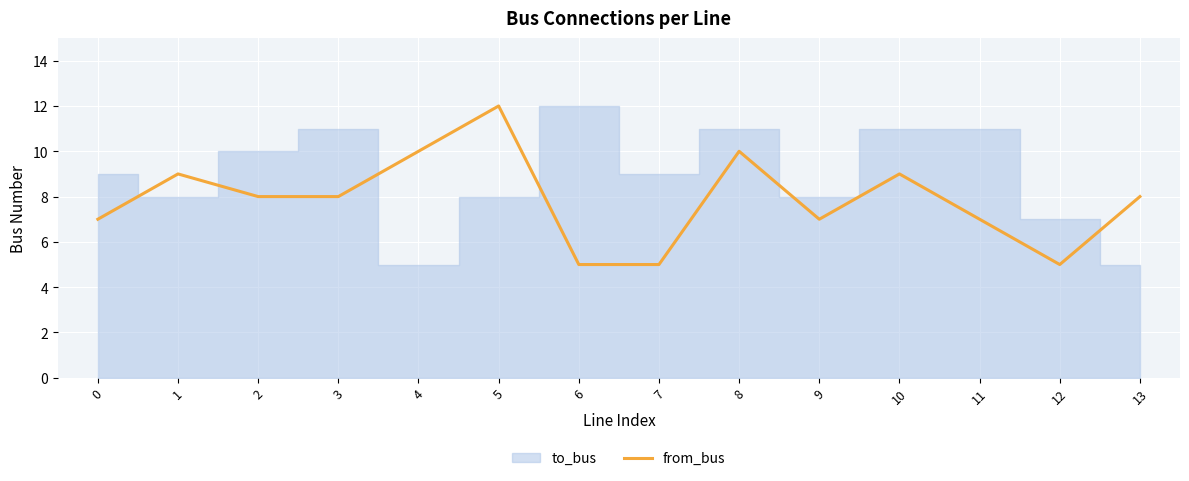

What value does the from_bus series have at 4?

10